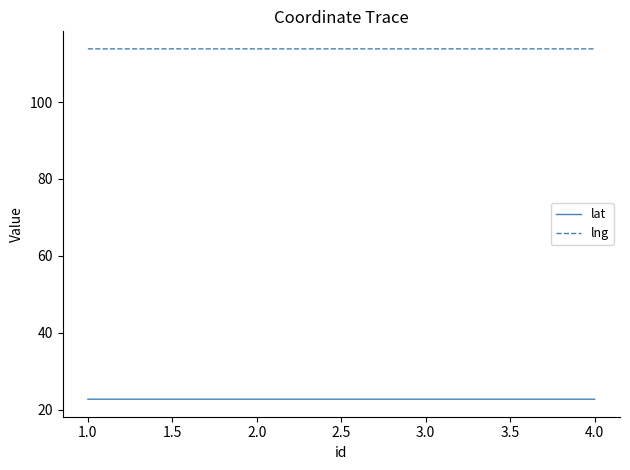

At how many categories does at least one series exceed 71?

4